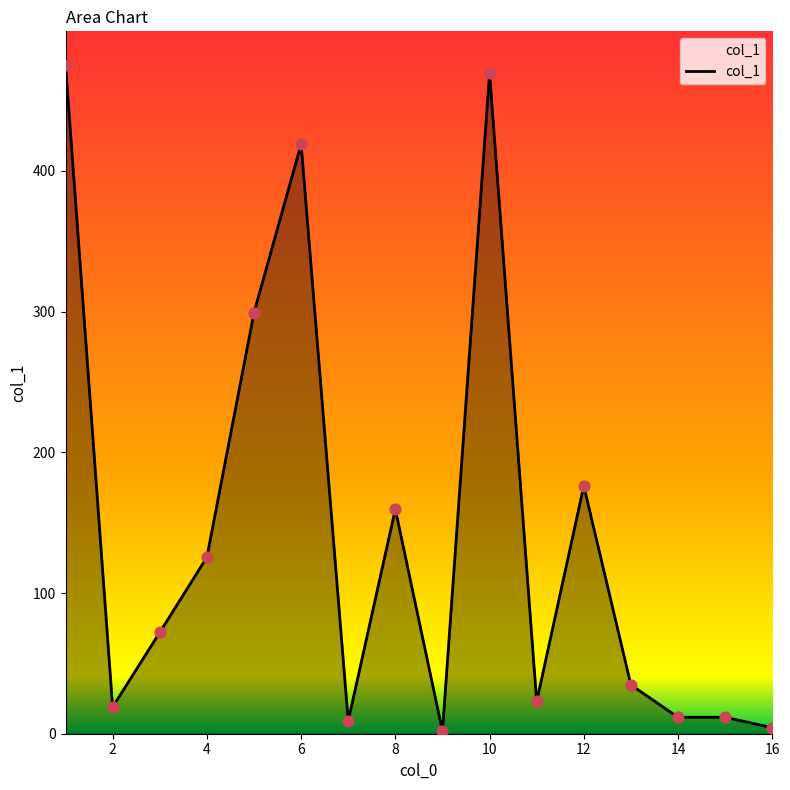

What is the difference between the maximum and minimum values?

473.6